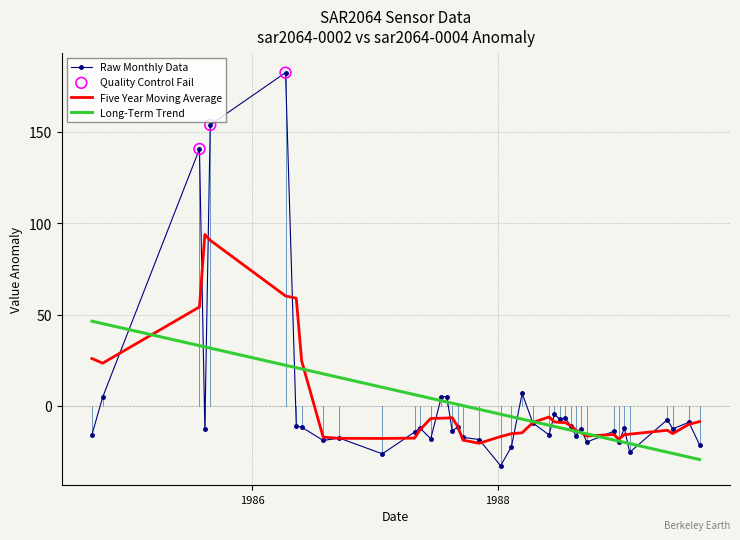

Which series has the widest spread of values?

Raw Monthly Data